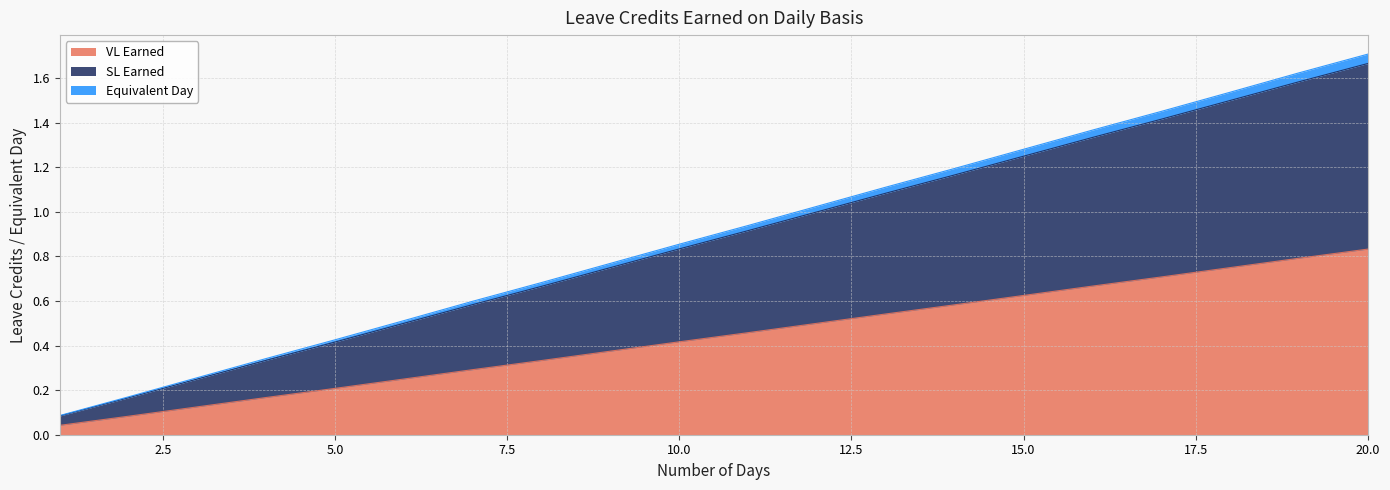

Rank the series by their maximum value, from highest to lowest.

Equivalent Day, SL Earned, VL Earned